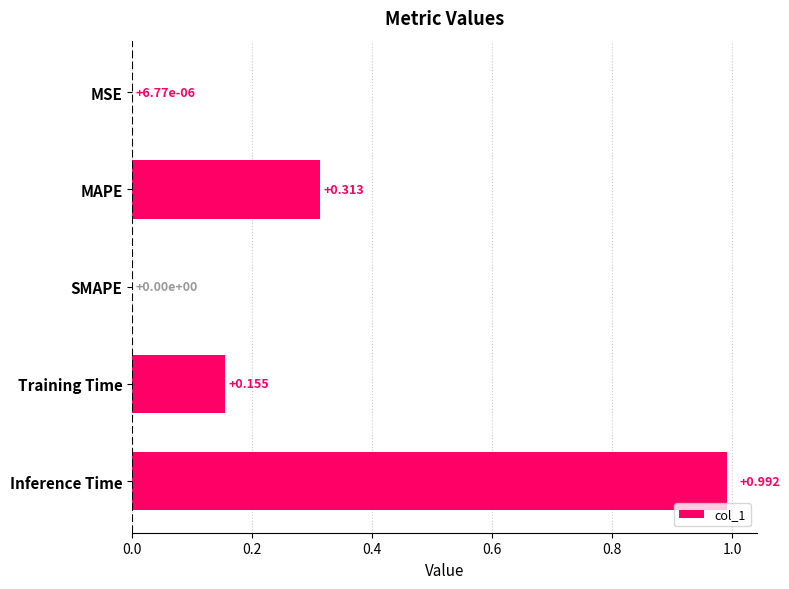

At which category does the chart reach its peak across all series?

Inference Time